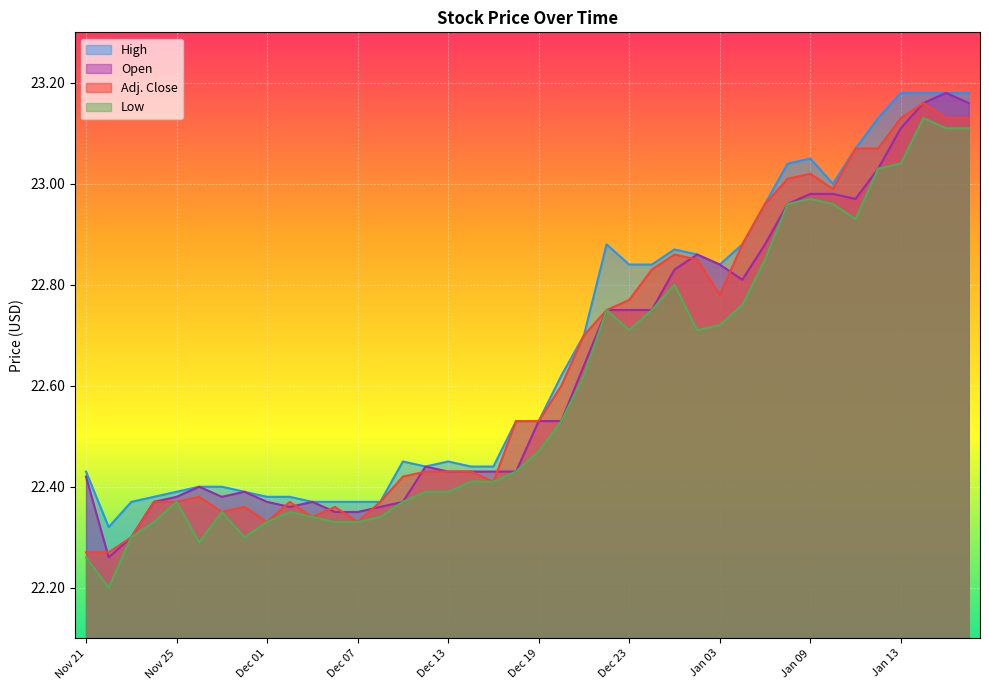

Which label corresponds to the largest value in the chart?

Jan 13